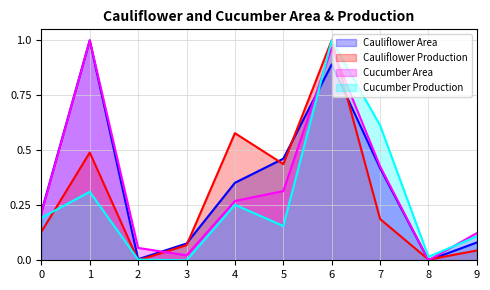

Which series changed the most between 3 and 4?

Cauliflower Production